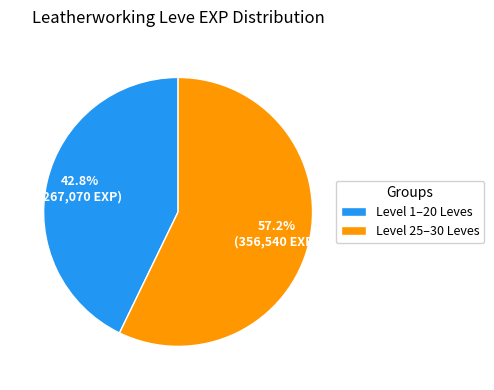

Which has a higher value, Level 1–20 Leves or Level 25–30 Leves?

Level 25–30 Leves